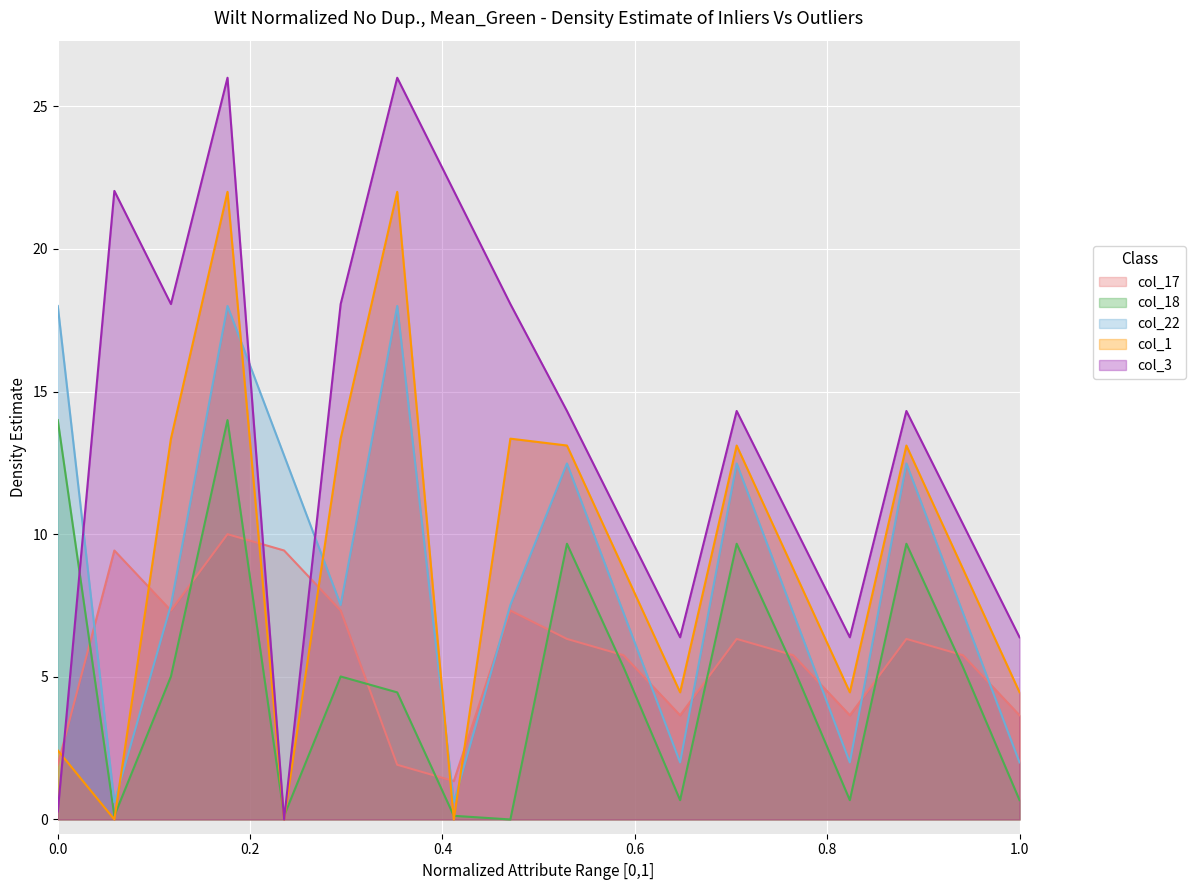

Which series has the widest spread of values?

col_3